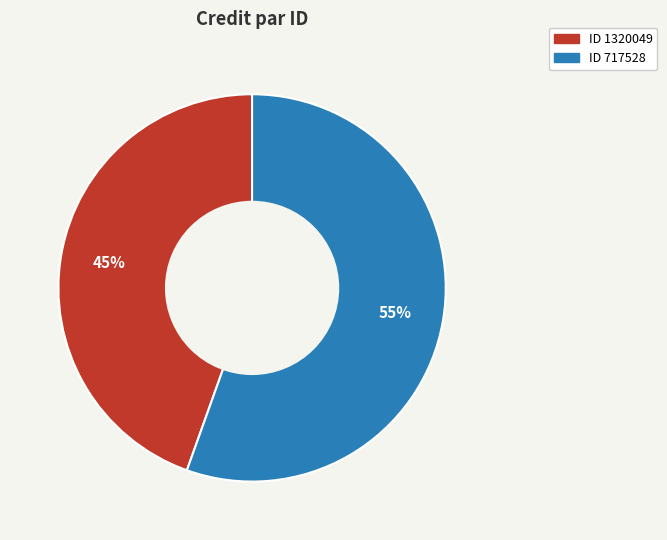

How many segments does this pie chart have?

2